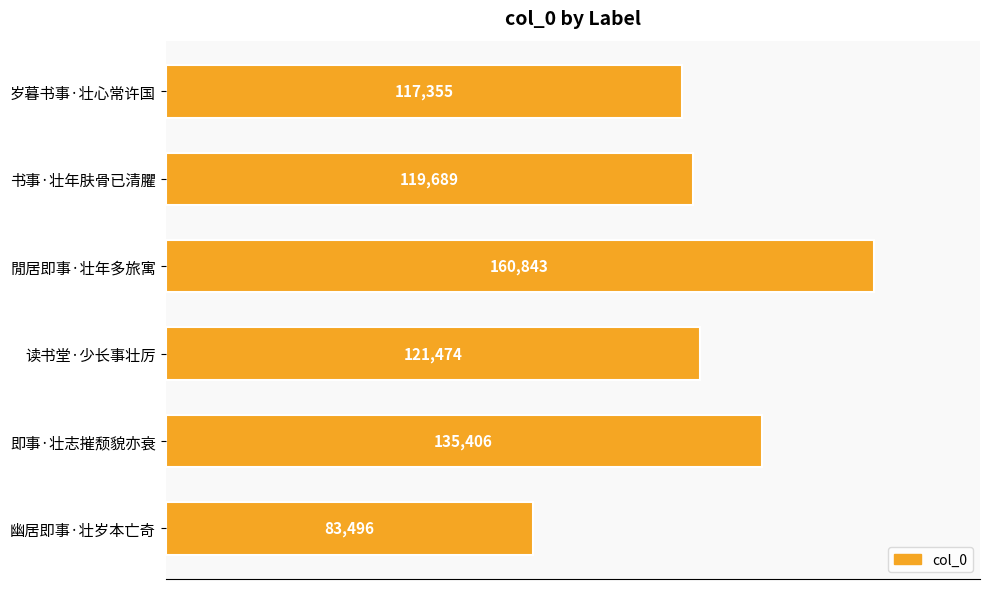

Reading top to bottom, extract all data points from this chart.

117355	119689	160843	121474	135406	83496